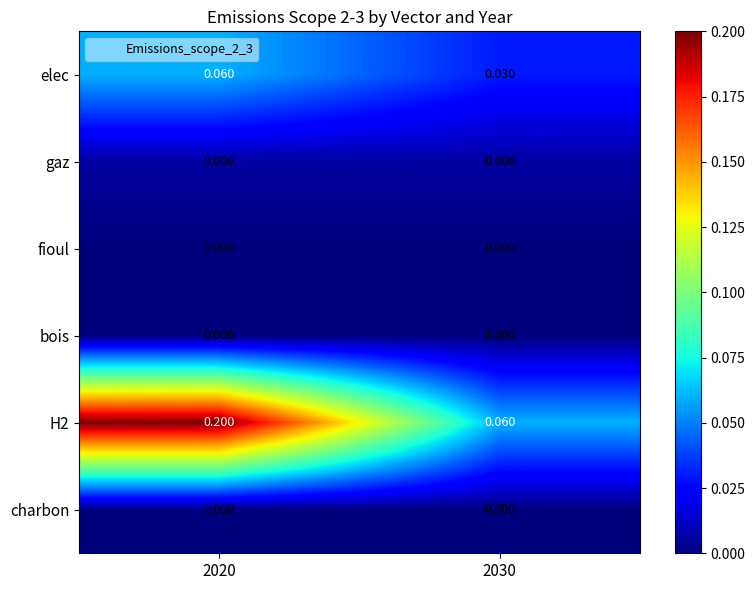

Is the value of gaz at 2030 greater than the value of fioul at 2020?

Yes